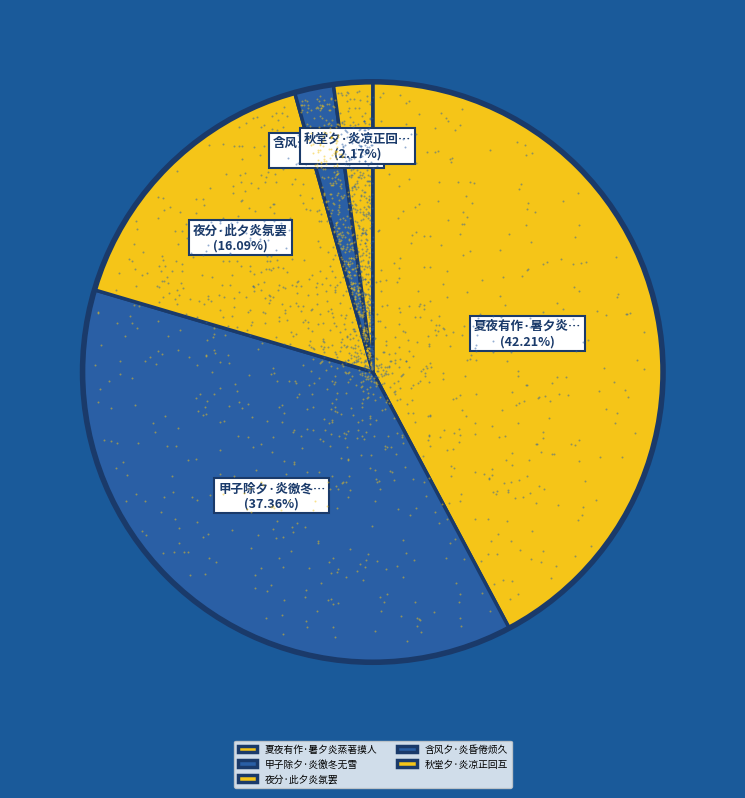

To the nearest percent, what is the combined percentage of 夏夜有作·暑夕炎蒸著摸人 and 秋堂夕·炎凉正回互?

44%